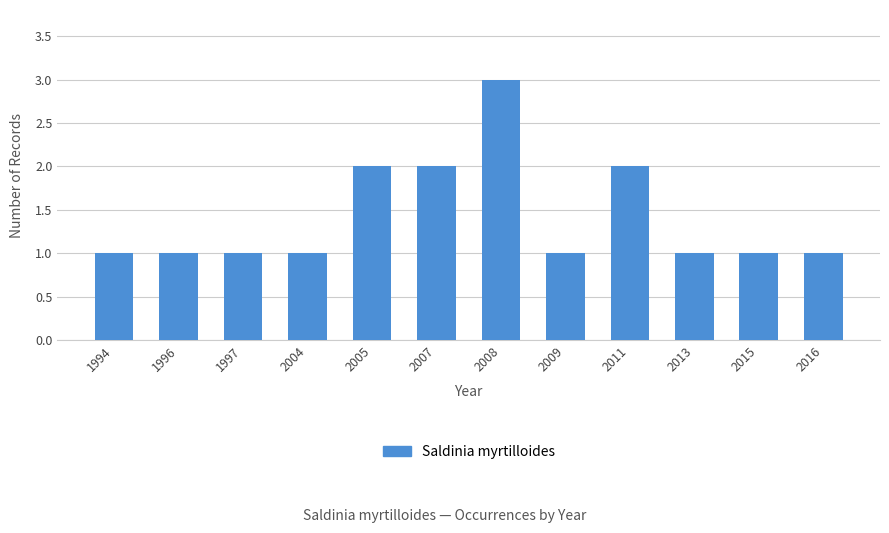

Which category has the highest value across all series?

2008